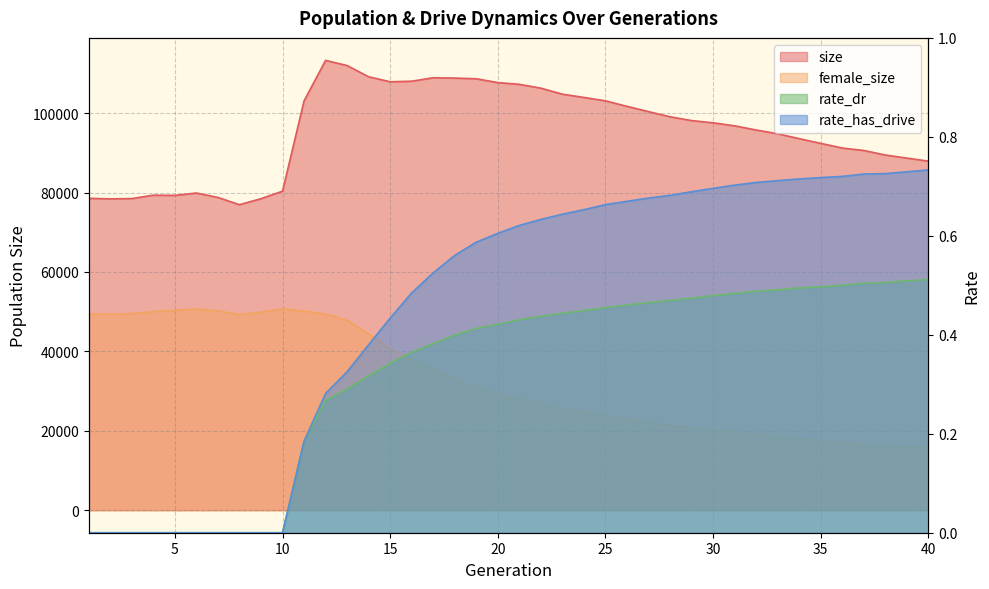

Which series has the largest total across all categories?

size